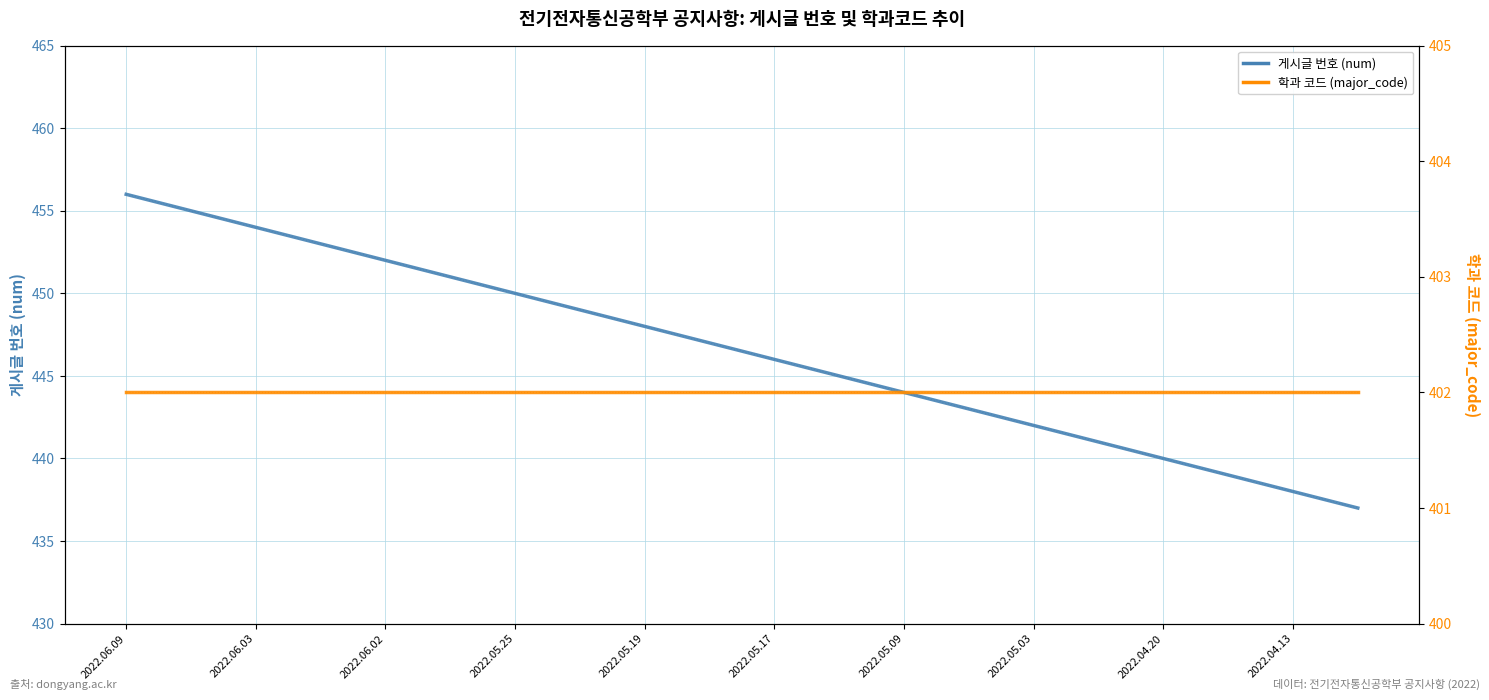

Is it true that 학과 코드 (major_code) equals 84 at 15?

False